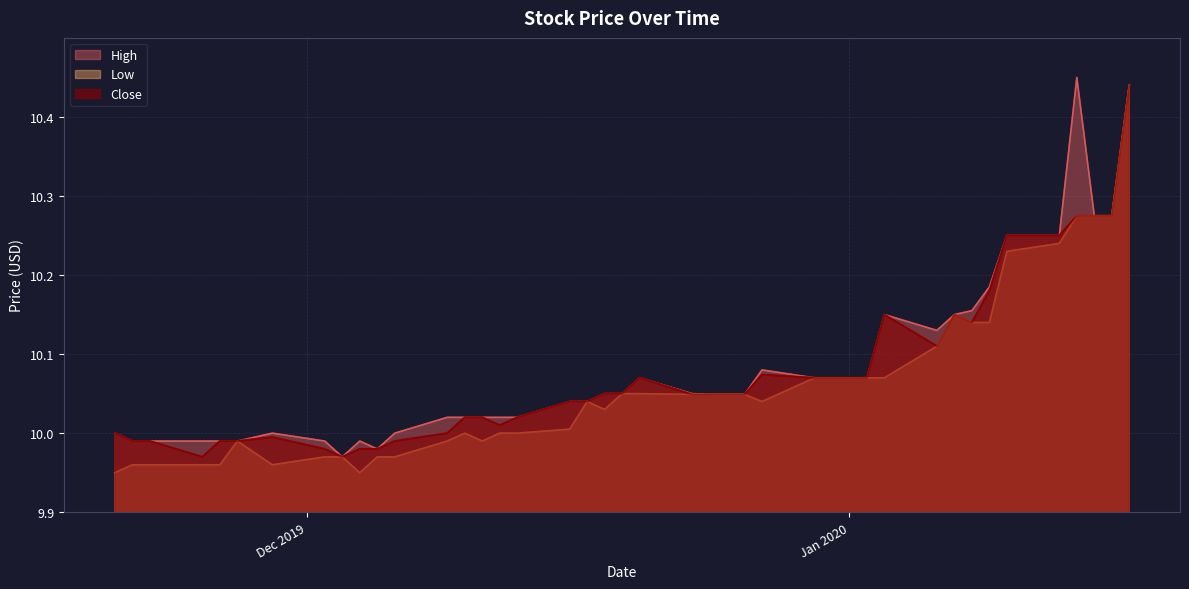

What is the approximate value of Low at 2019-12-23?

10.0